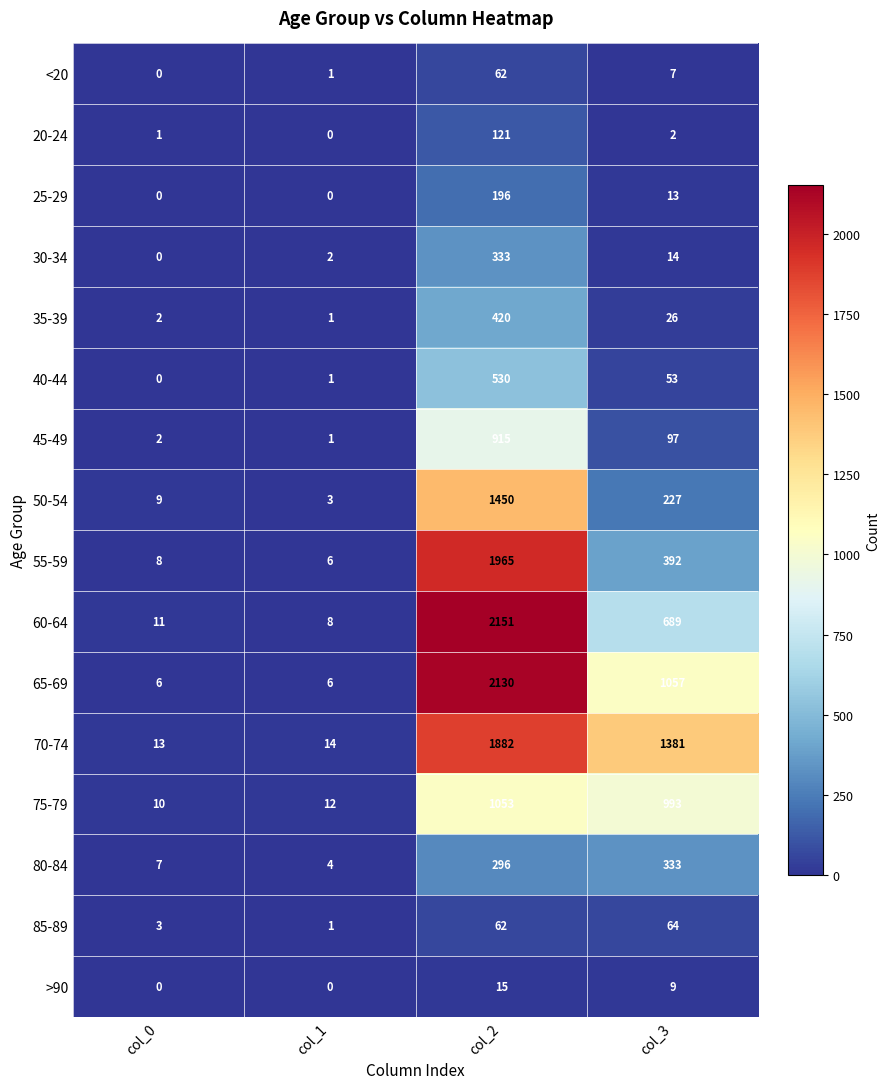

Is it true that 40-44 equals 1 at col_1?

True